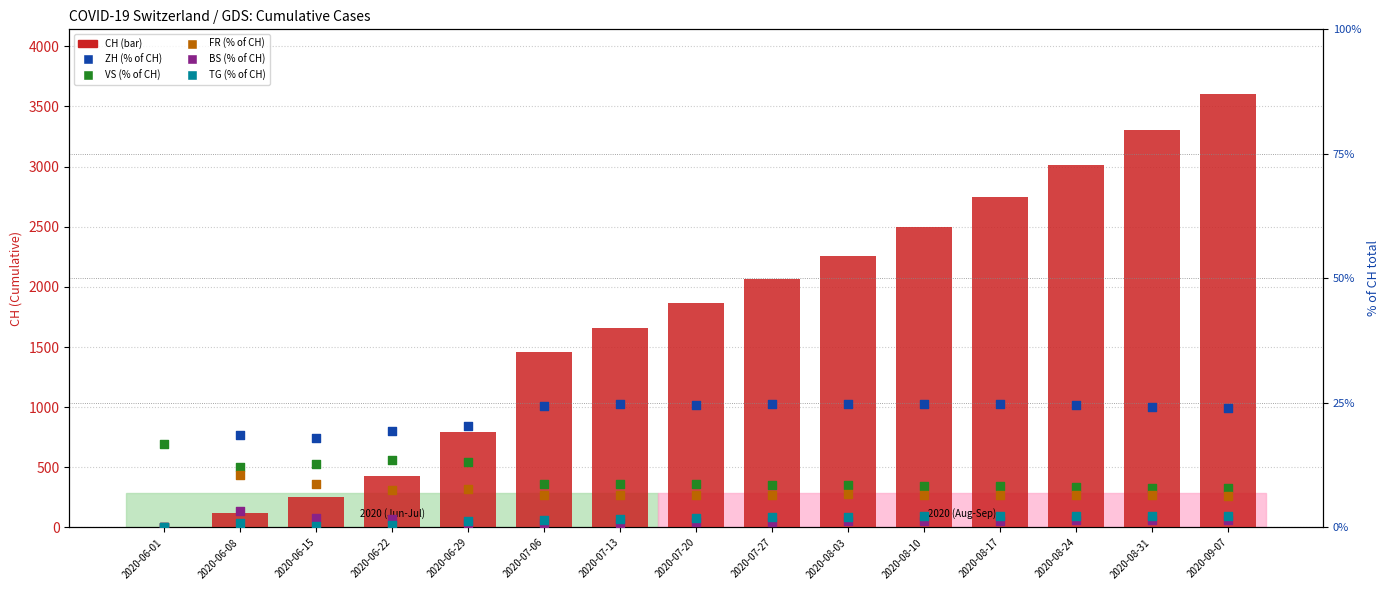

At which category is the sum across all series the highest?

2020-09-07